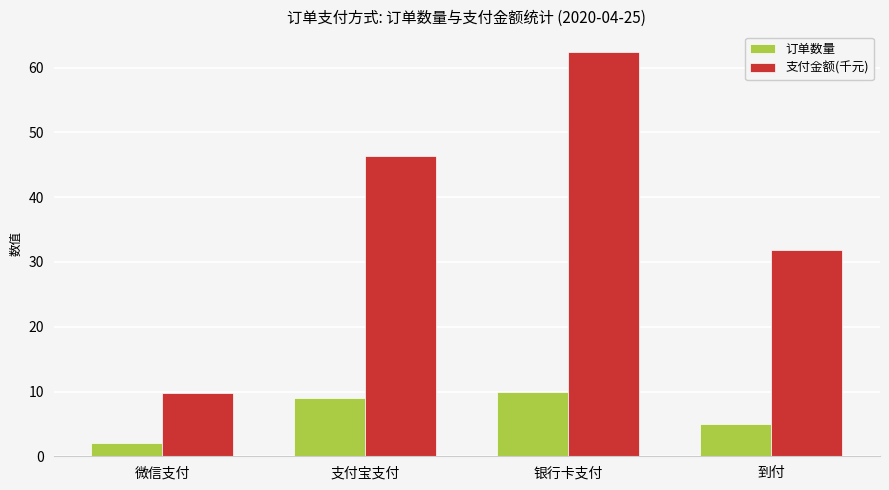

What value does the 支付金额(千元) series have at 银行卡支付?

62.5